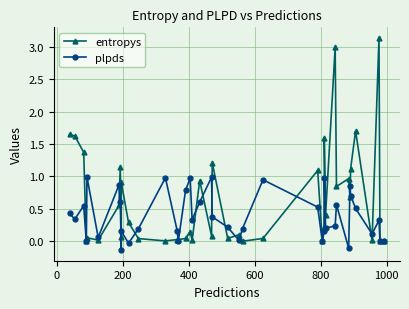

Reading right to left, what are all the values shown in this chart?

entropys: 0.0	0.0	3.1	0.0	1.7	1.1	0.7	1.0	0.8	3.0	0.4	1.6	0.2	0.0	1.1	0.0	0.0	0.1	0.0	1.2	0.1	0.9	0.0	0.1	0.0	0.0	0.0	0.0	0.0	0.3	0.9	0.1	1.2	0.6	0.0	0.1	0.0	1.4	1.6	1.6
plpds: 0.0	0.0	0.3	0.1	0.5	0.7	0.9	-0.1	0.6	0.2	0.2	1.0	0.2	0.0	0.5	0.9	0.2	0.0	0.2	0.4	1.0	0.6	0.3	1.0	0.8	-0.0	0.2	1.0	0.2	-0.0	0.2	-0.1	0.6	0.9	0.1	1.0	0.0	0.5	0.3	0.4